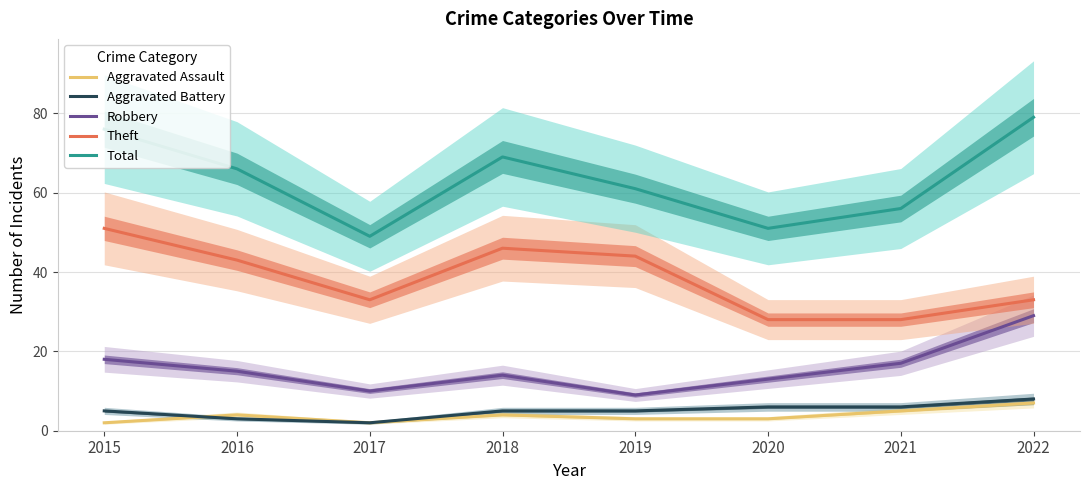

At which category does the chart reach its minimum across all series?

2015